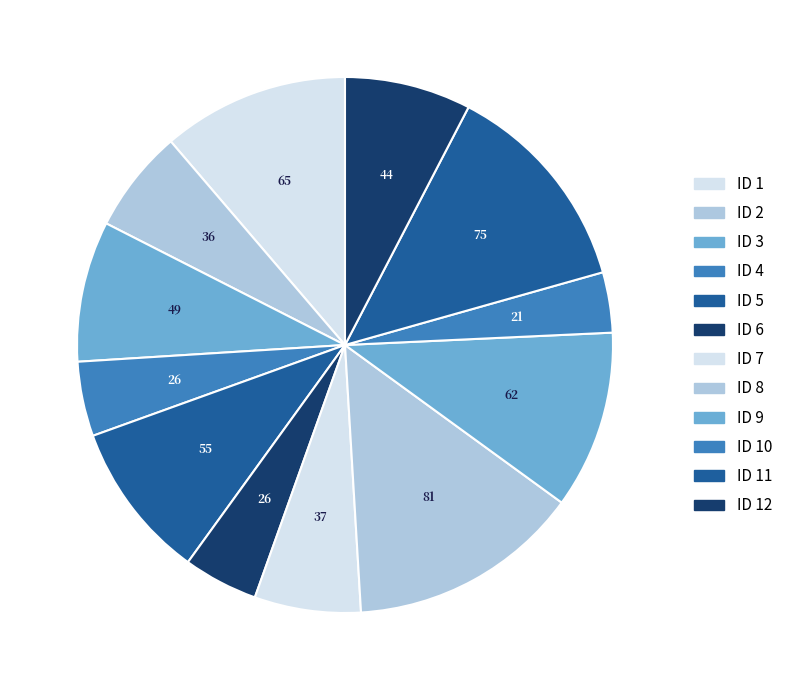

To the nearest percent, what is the average slice percentage?

8%